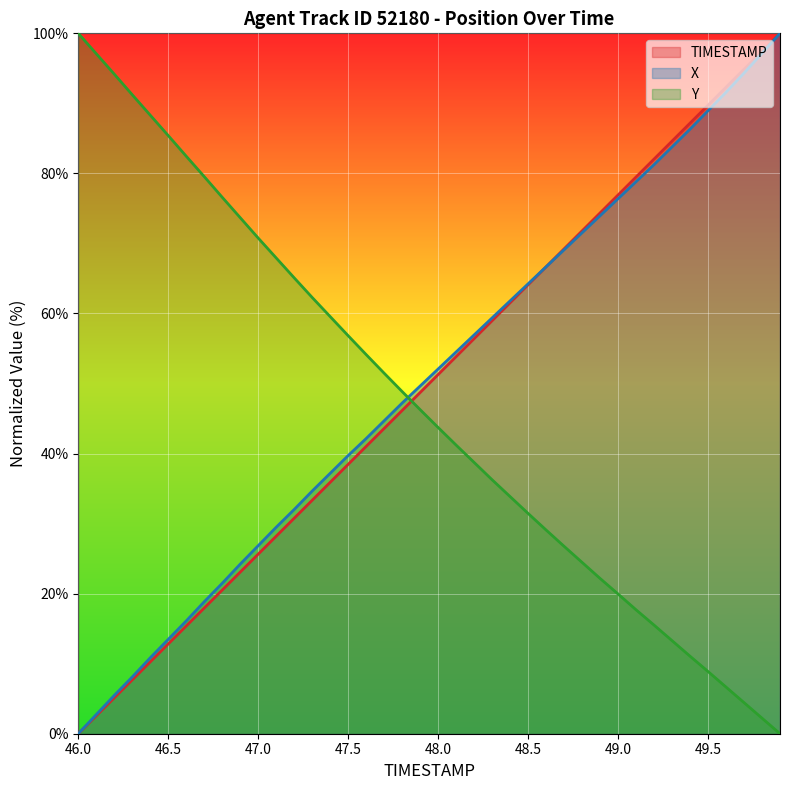

How many values in the TIMESTAMP series are below 51?

20